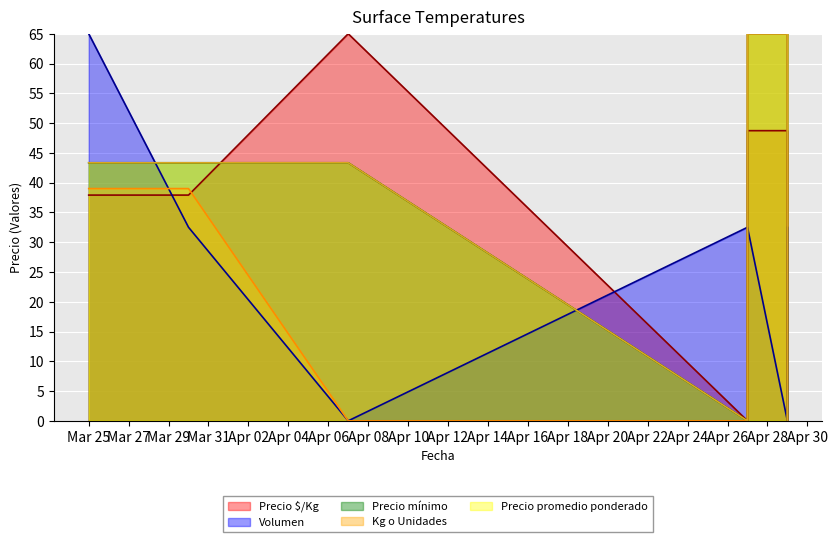

True or false: Precio $/Kg has more than 2 interior local peaks.

False